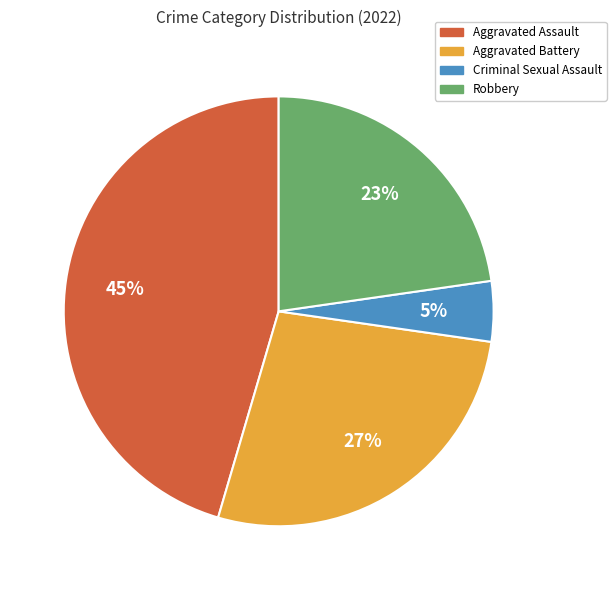

What is the ratio of the value at Criminal Sexual Assault to the value at Aggravated Battery?

0.2